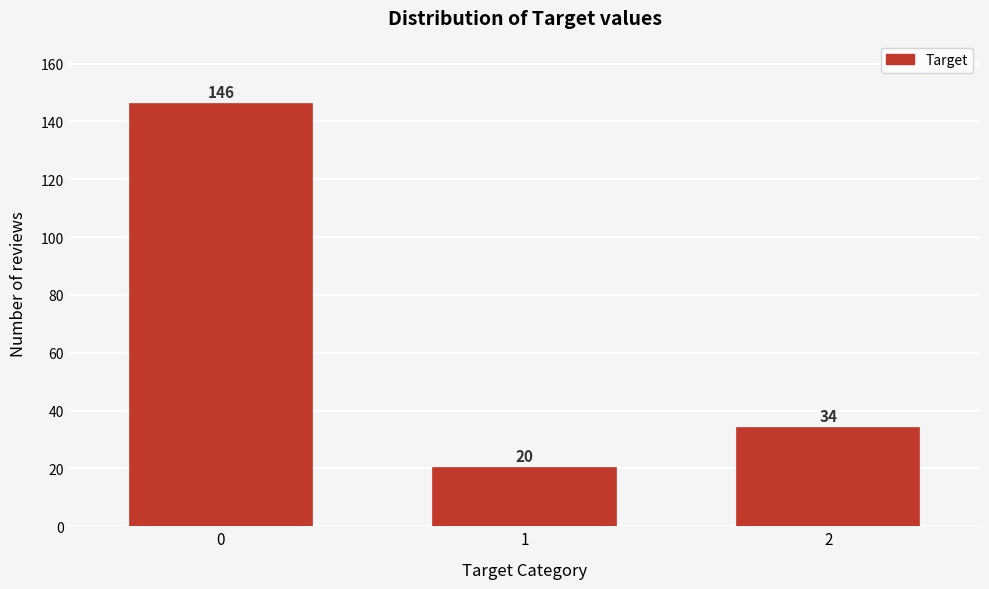

Reading left to right, what are all the values shown in this chart?

146	20	34